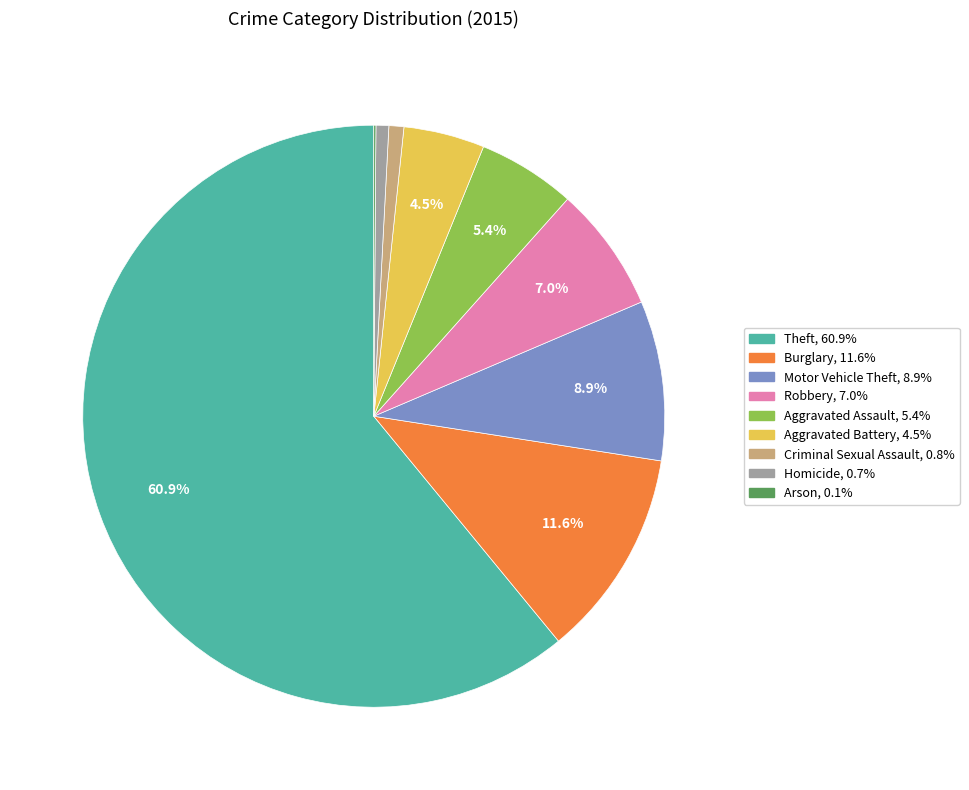

The Motor Vehicle Theft slice represents 9% of the pie. True or false?

True